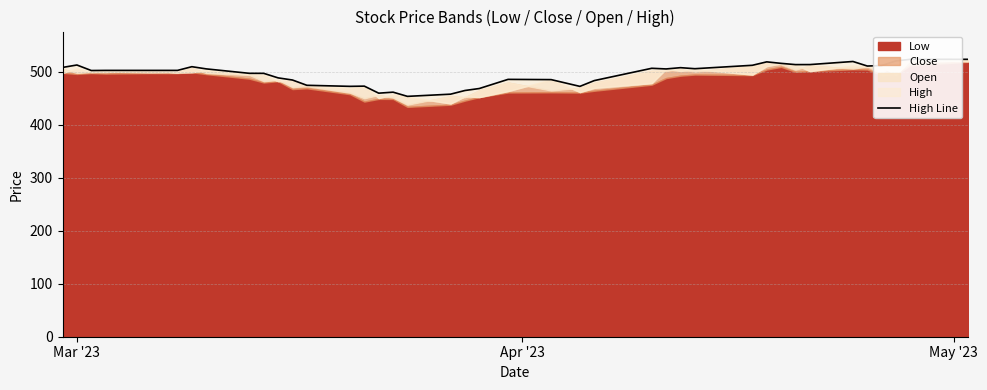

The value at 13 is 268.7. True or false?

False